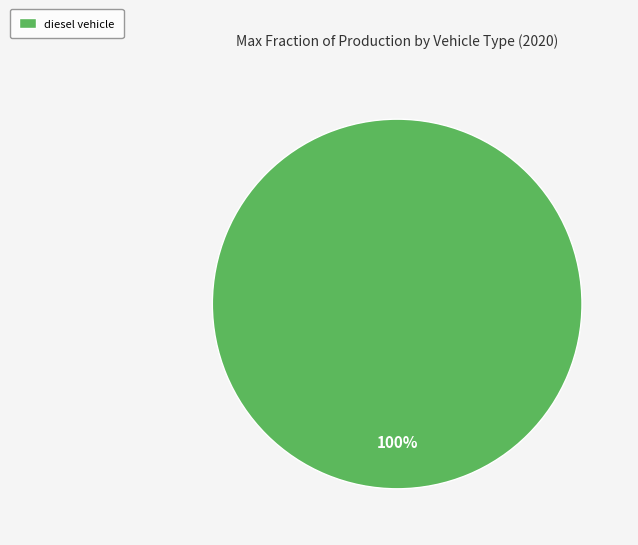

Which slice represents more than half of the pie?

diesel vehicle